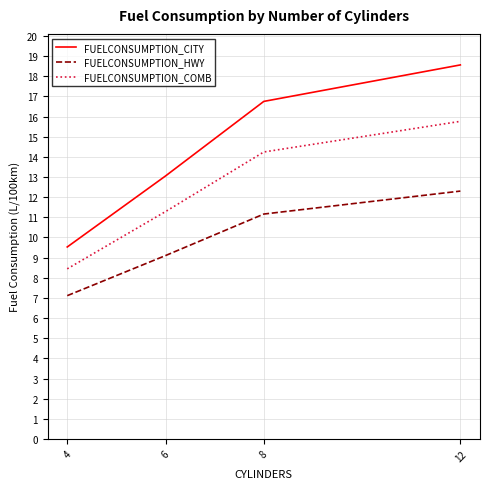

True or false: FUELCONSUMPTION_COMB has more than 2 interior local peaks.

False